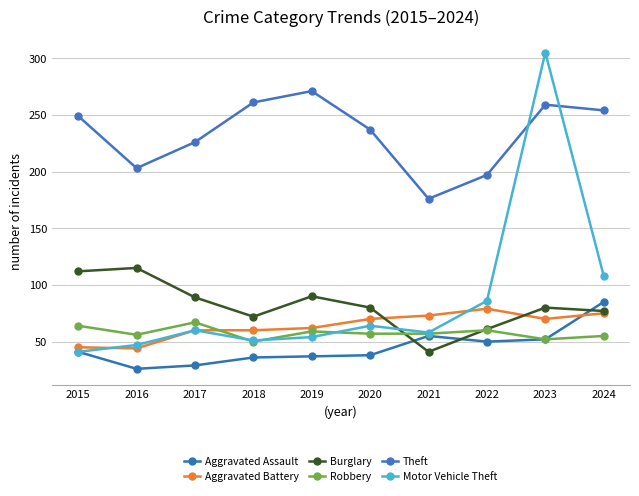

Count the number of data series in this chart.

6